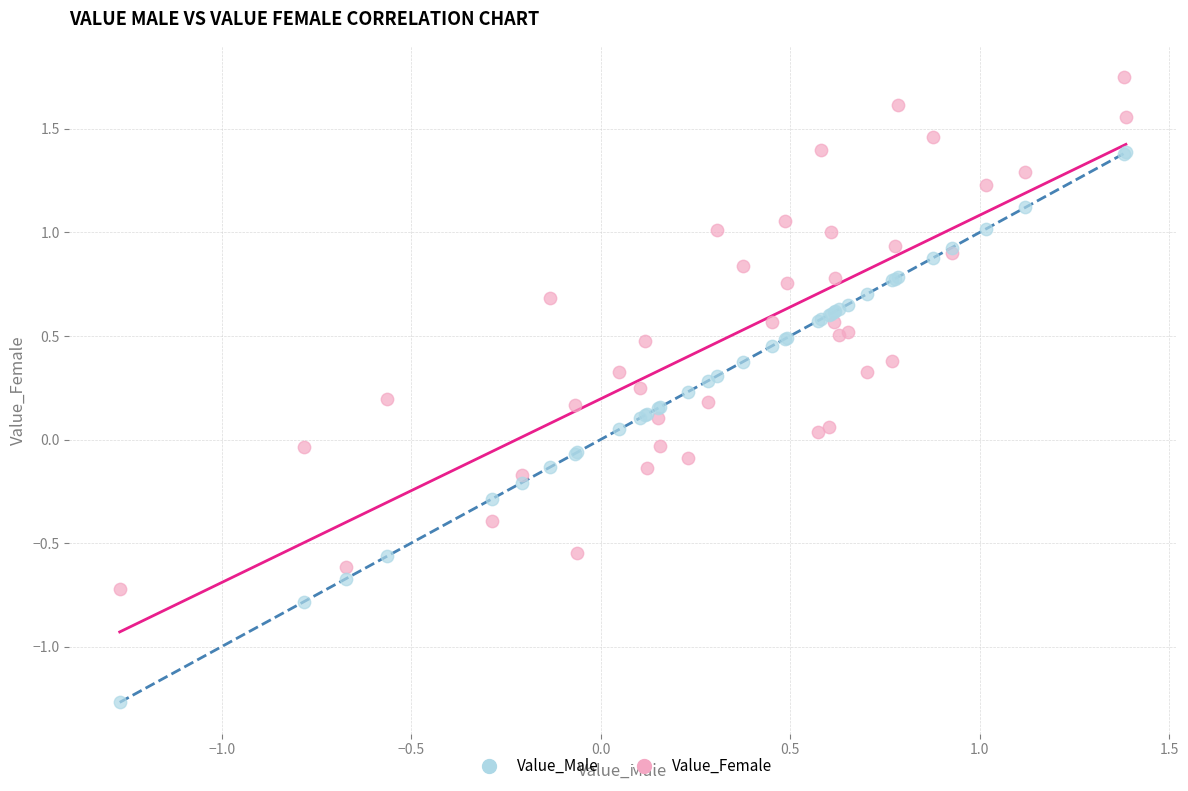

Which series contains the highest Y value?

Value_Female